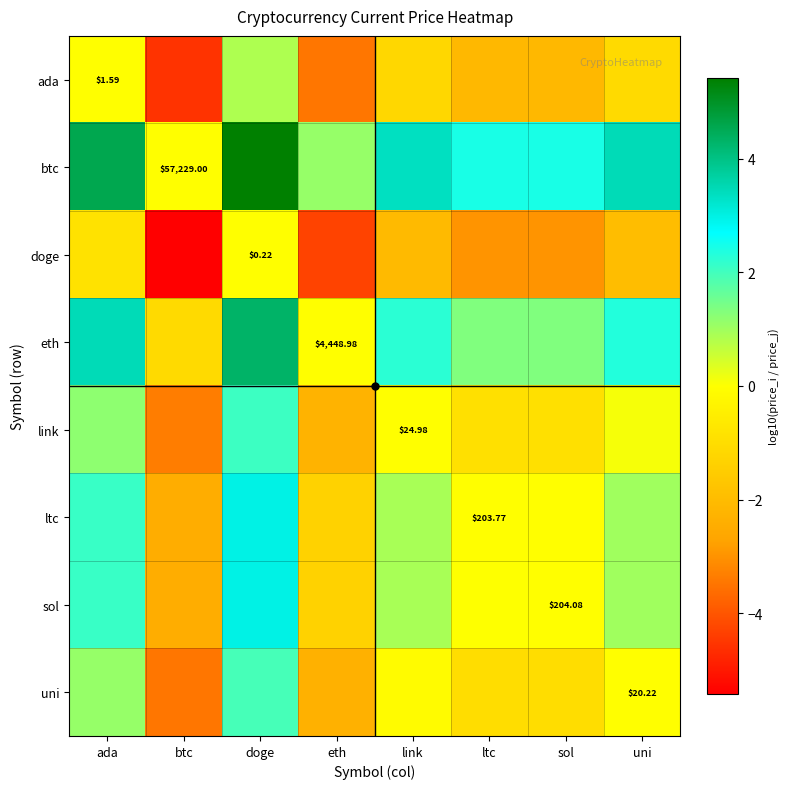

What is the greatest value displayed?

5.4